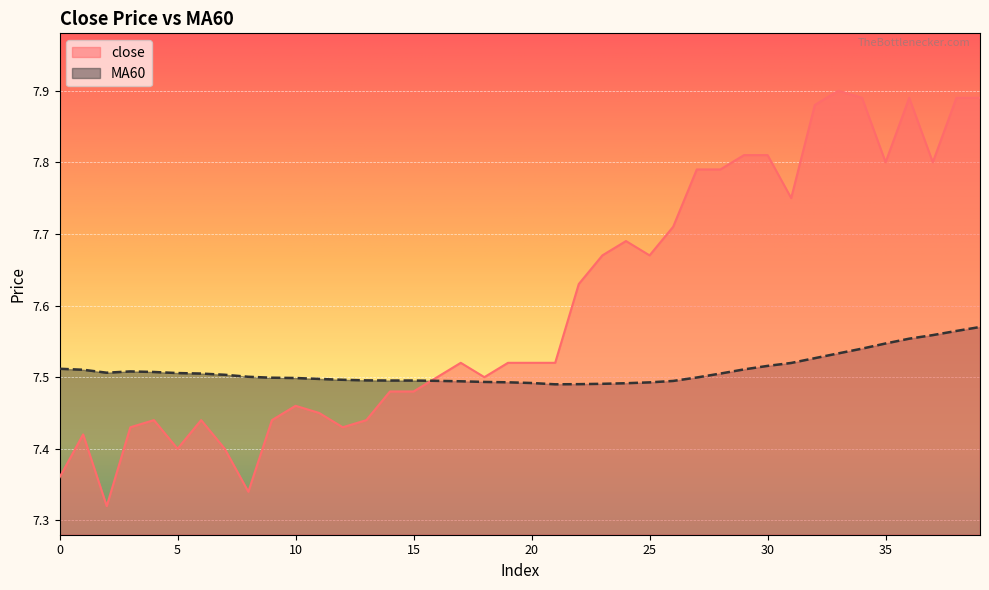

Which series ends up on top after the final intersection of close and MA60?

close